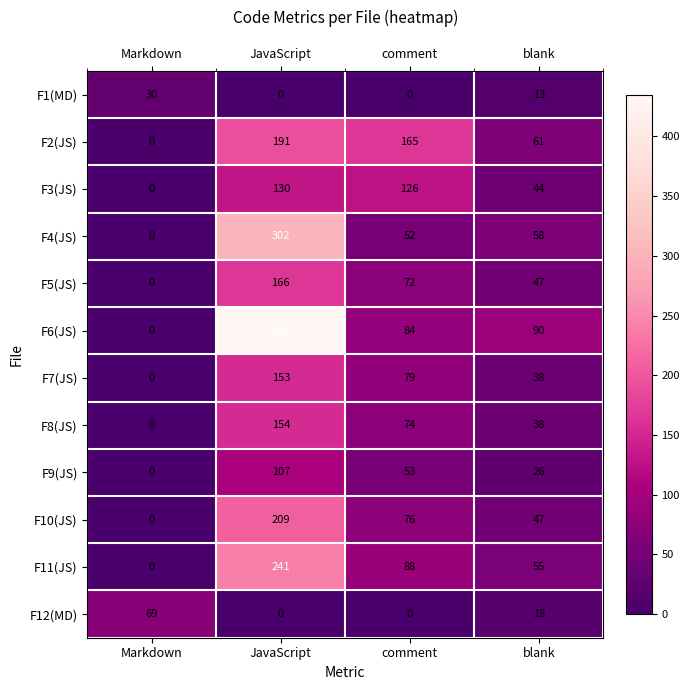

What is the total value across all series at comment?

869